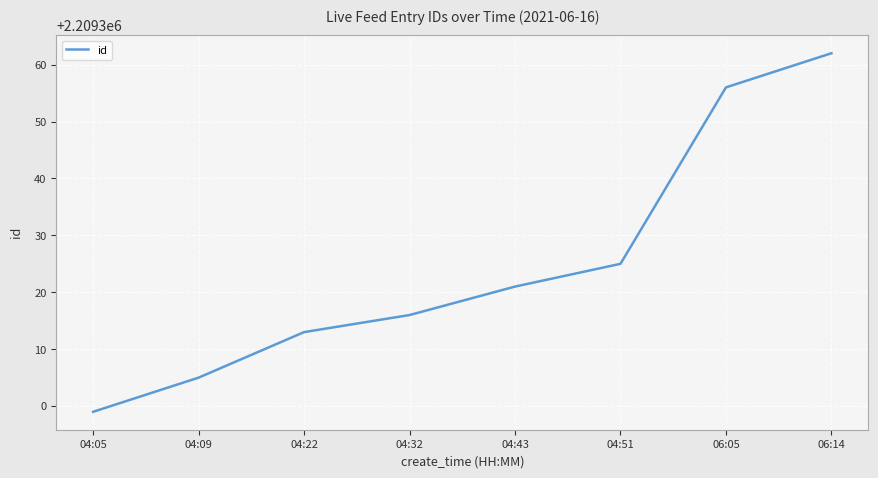

Which has a higher value, 04:51 or 04:43?

04:51